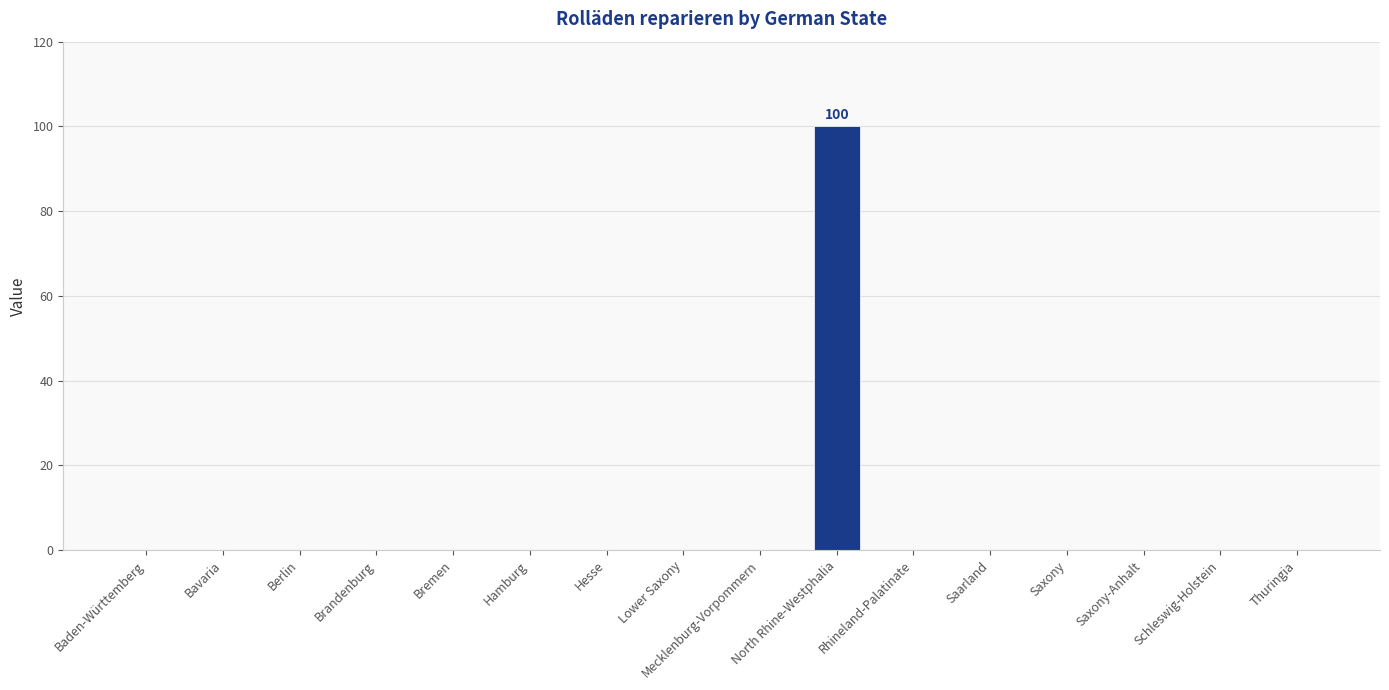

Which has a higher value, North Rhine-Westphalia or Hamburg?

North Rhine-Westphalia